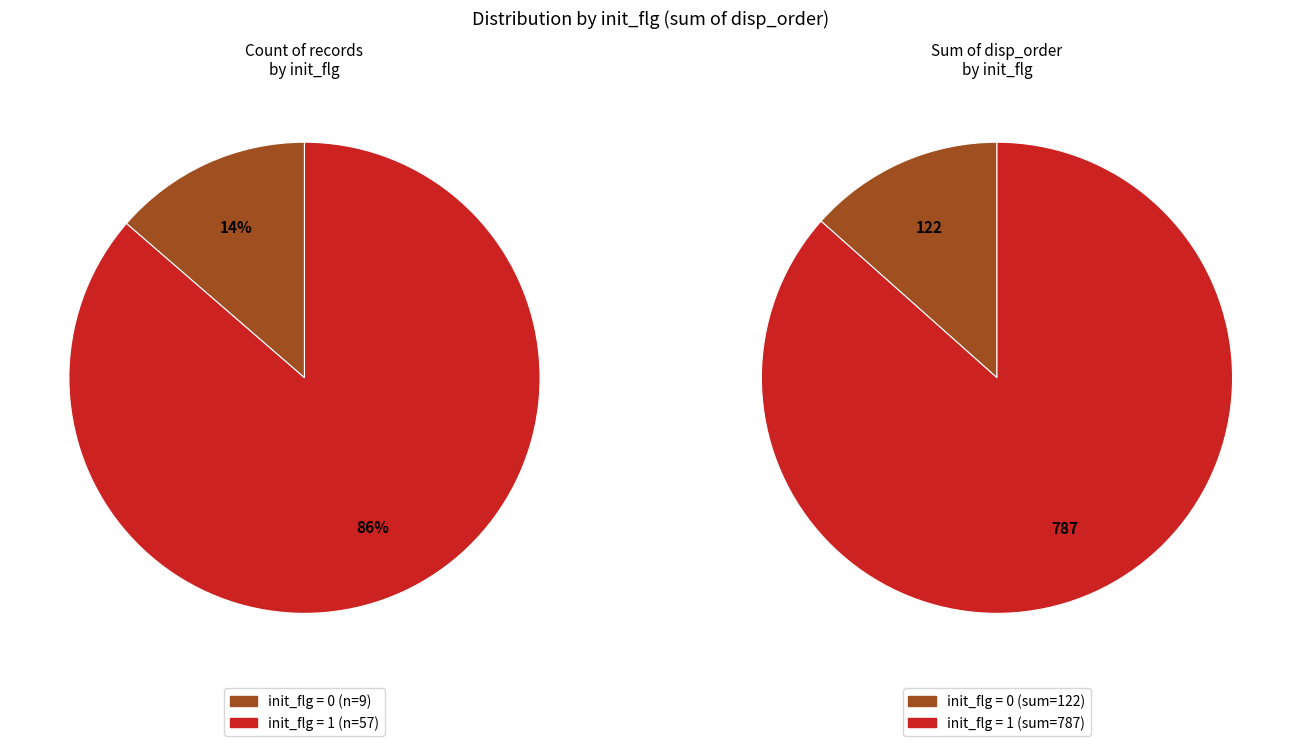

What percentage do init_flg=1 and init_flg=0 together represent?

100.0%